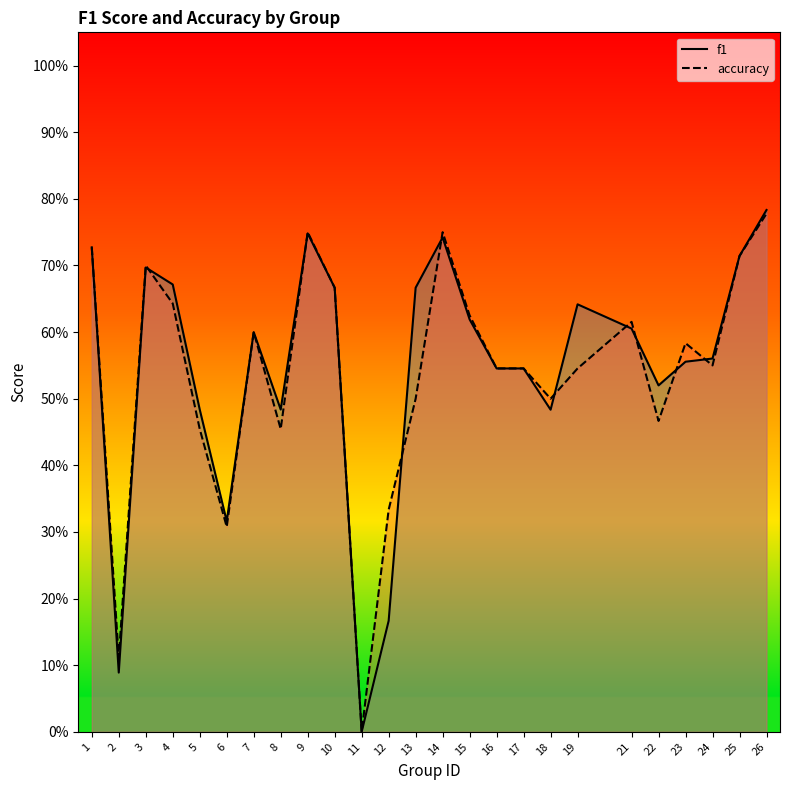

What is the value of the f1 point at the 21st from the left?

0.5